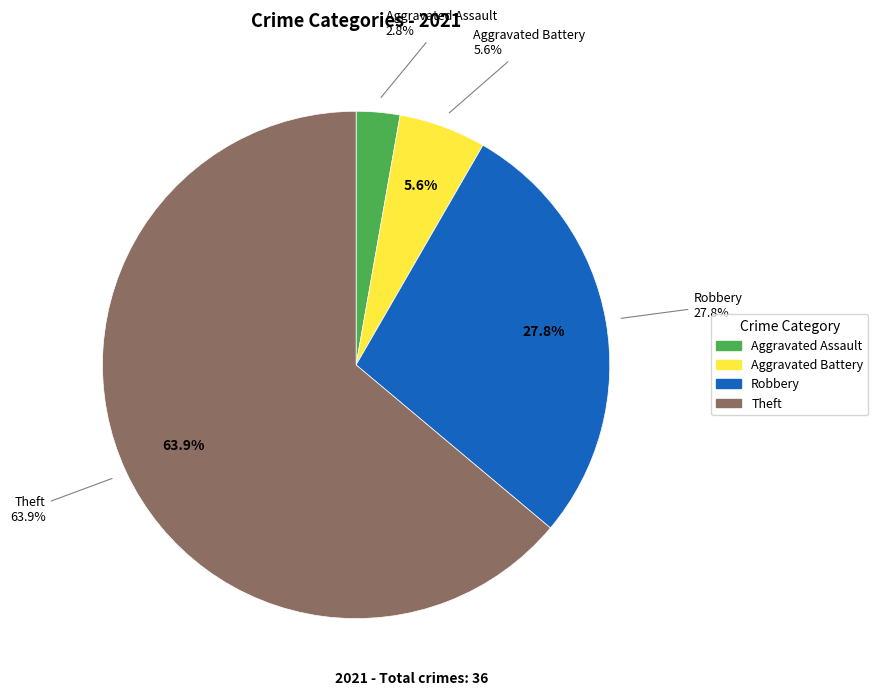

Does any single category account for the majority?

Yes